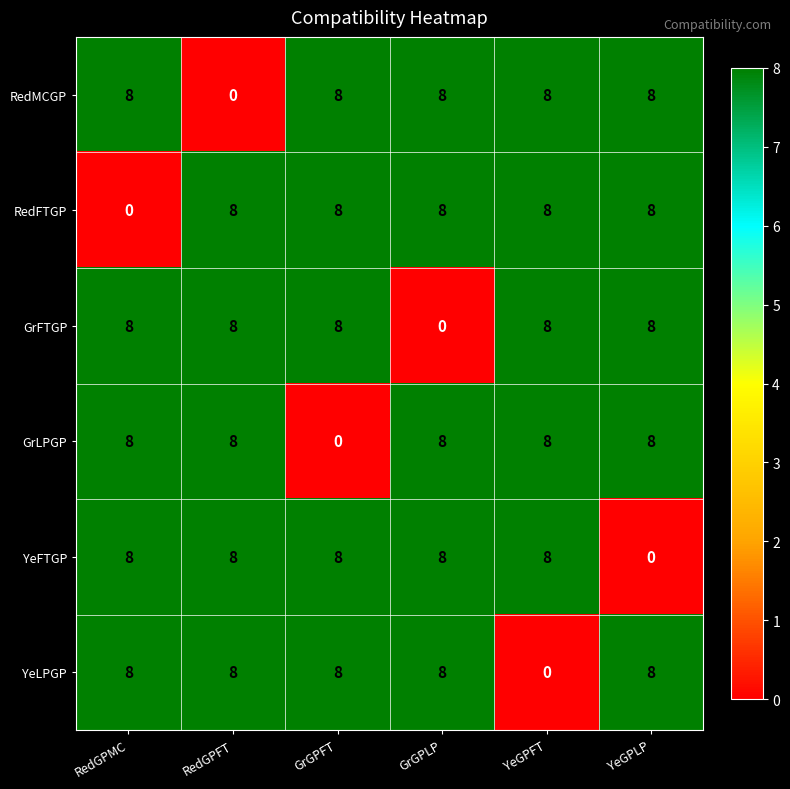

The RedMCGP series shows 8 at RedGPMC. True or false?

True